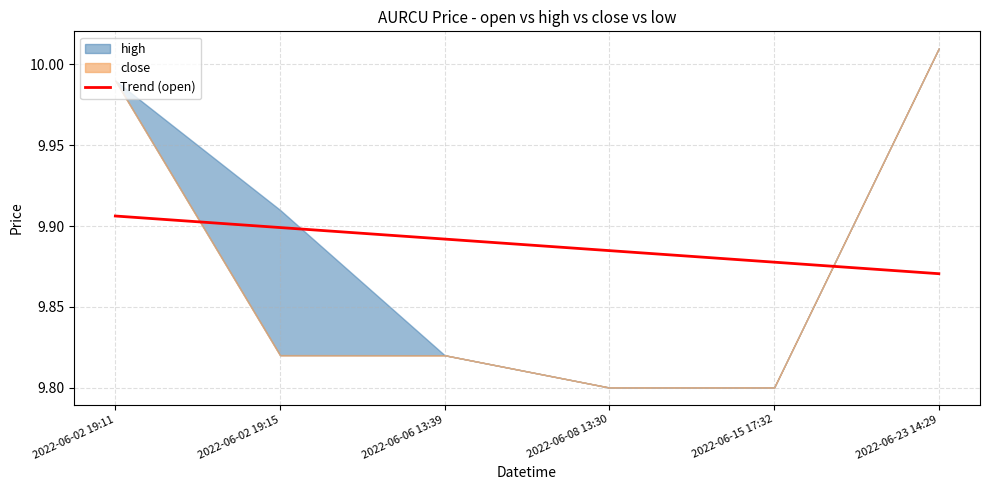

List the labels in order of Trend (open) value, smallest first.

2022-06-23 14:29, 2022-06-15 17:32, 2022-06-08 13:30, 2022-06-06 13:39, 2022-06-02 19:15, 2022-06-02 19:11